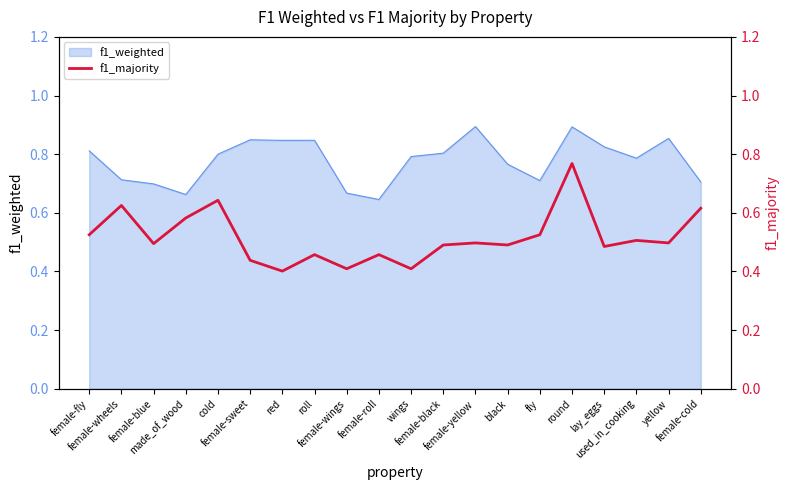

At which category does the chart reach its minimum across all series?

red